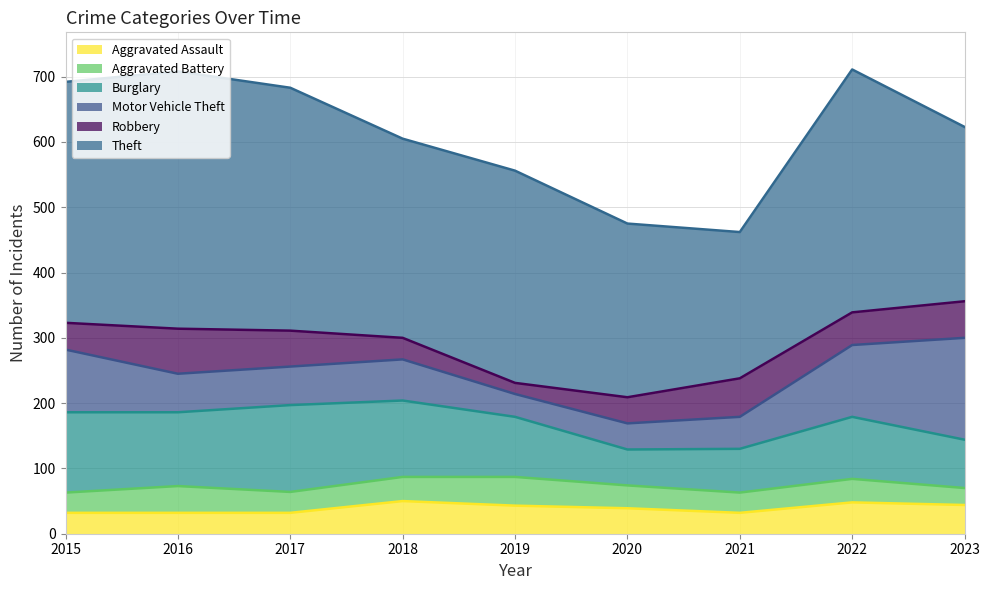

True or false: Burglary and Robbery intersect in this chart.

False